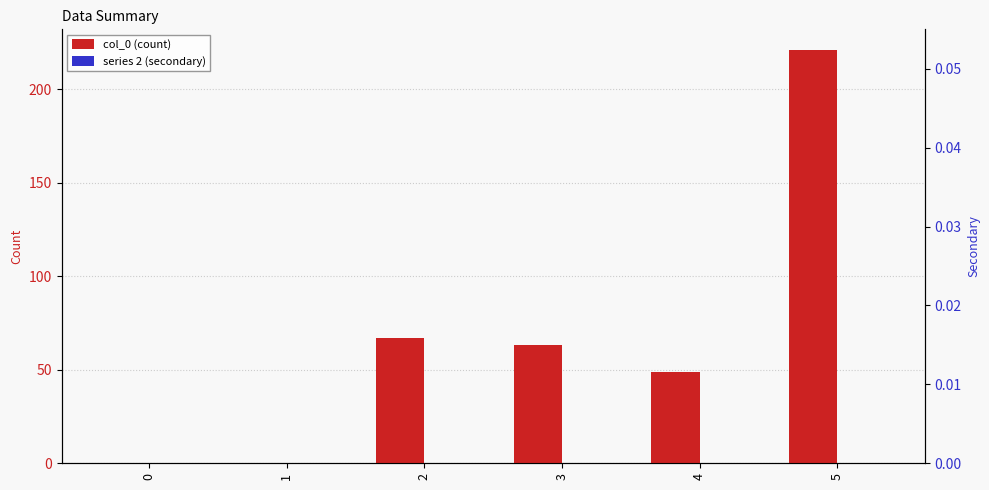

Rank the series at 3 from highest to lowest value.

col_0 (count), series 2 (secondary)